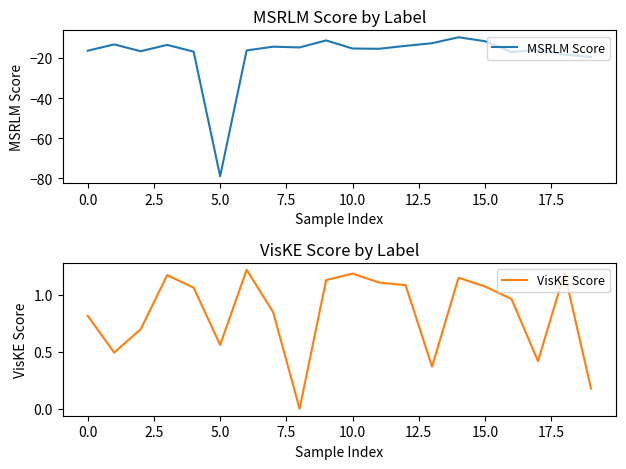

What is the highest value of the MSRLM Score series?

-9.7